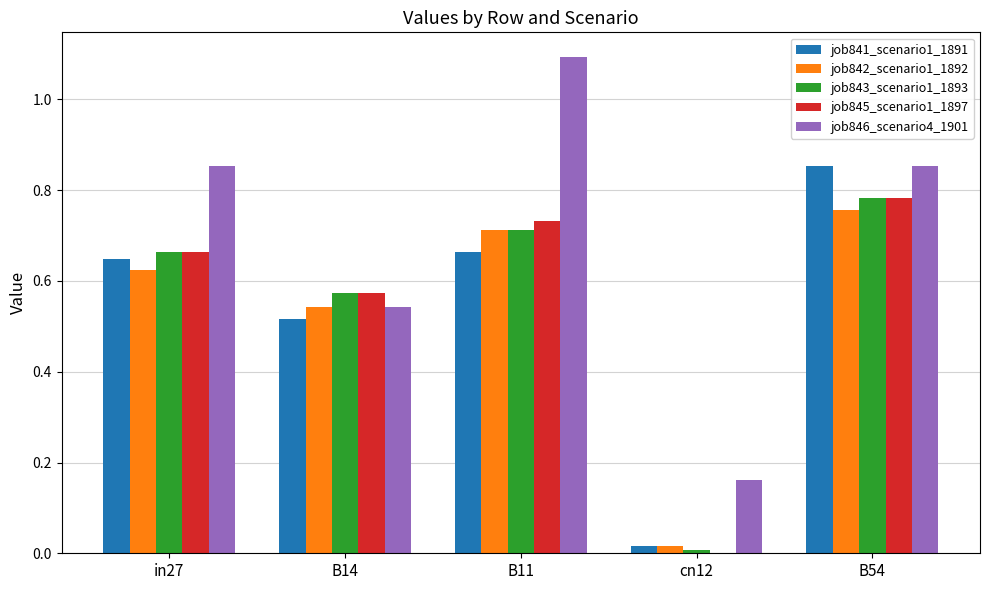

What is the maximum value shown in the chart?

1.1